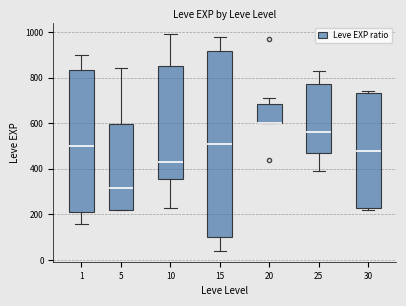

Reading left to right, read every box against the y-axis: the position of its median line, the range the box covers, and the ends of its whiskers. The values are not printed on the chart, so give them approximately, as read against the axis.

1: median 500, box 220 to 840, whiskers 160 to 900
5: median 320, box 220 to 600, whiskers 220 to 840
10: median 440, box 360 to 860, whiskers 240 to 1000
15: median 520, box 100 to 920, whiskers 40 to 980
20: median 600 (drawn on the box's lower edge), box 600 to 680, whiskers 600 to 720
25: median 560, box 460 to 780, whiskers 400 to 840
30: median 480, box 220 to 740, whiskers 220 (just below the box's lower edge) to 740 (just above the box's upper edge)